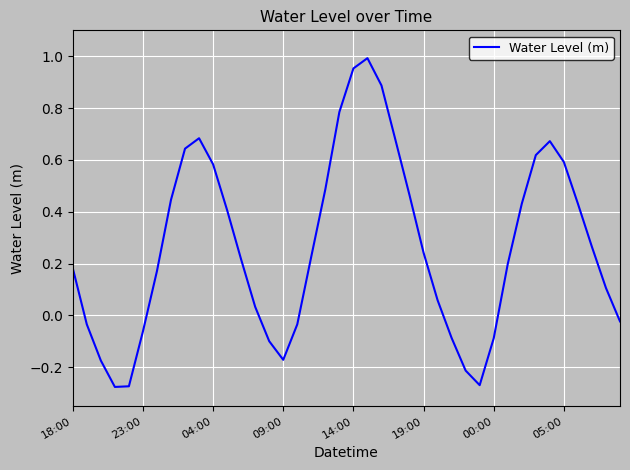

What is the difference between the maximum and minimum values?

1.3